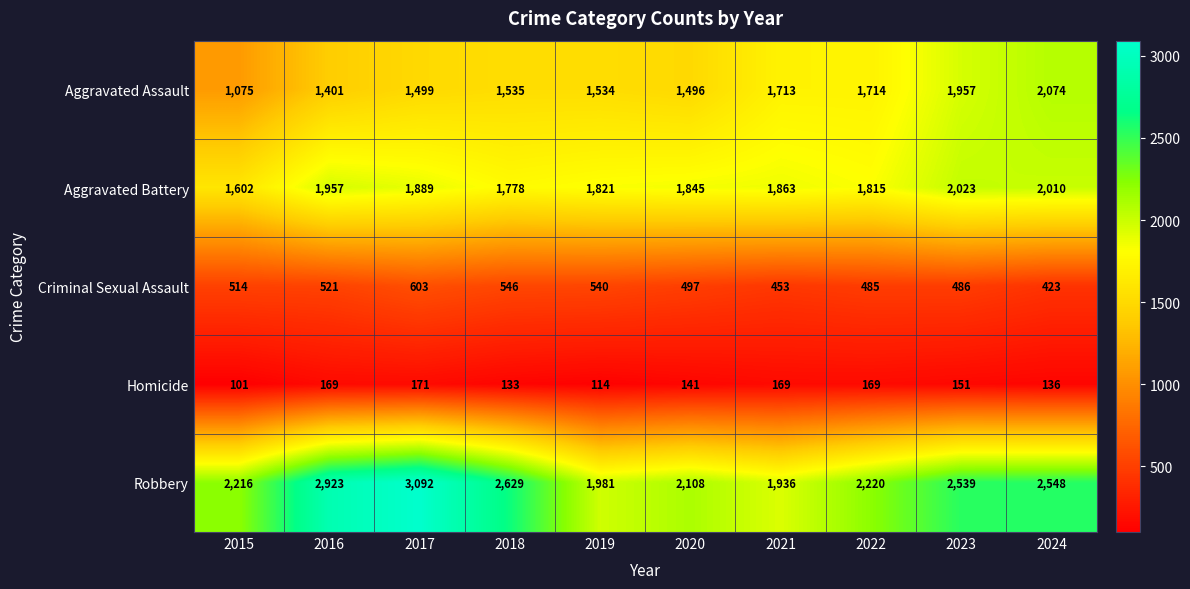

Between 2020 and 2023, which series saw the biggest shift?

Aggravated Assault